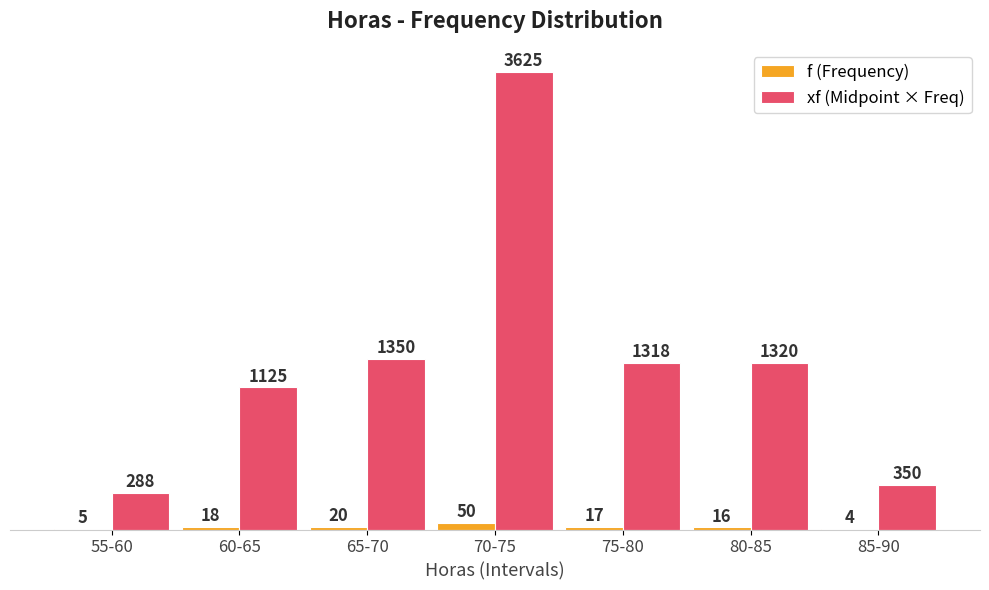

True or false: xf (Midpoint × Freq) has a value of 1320.0 at 80-85.

True